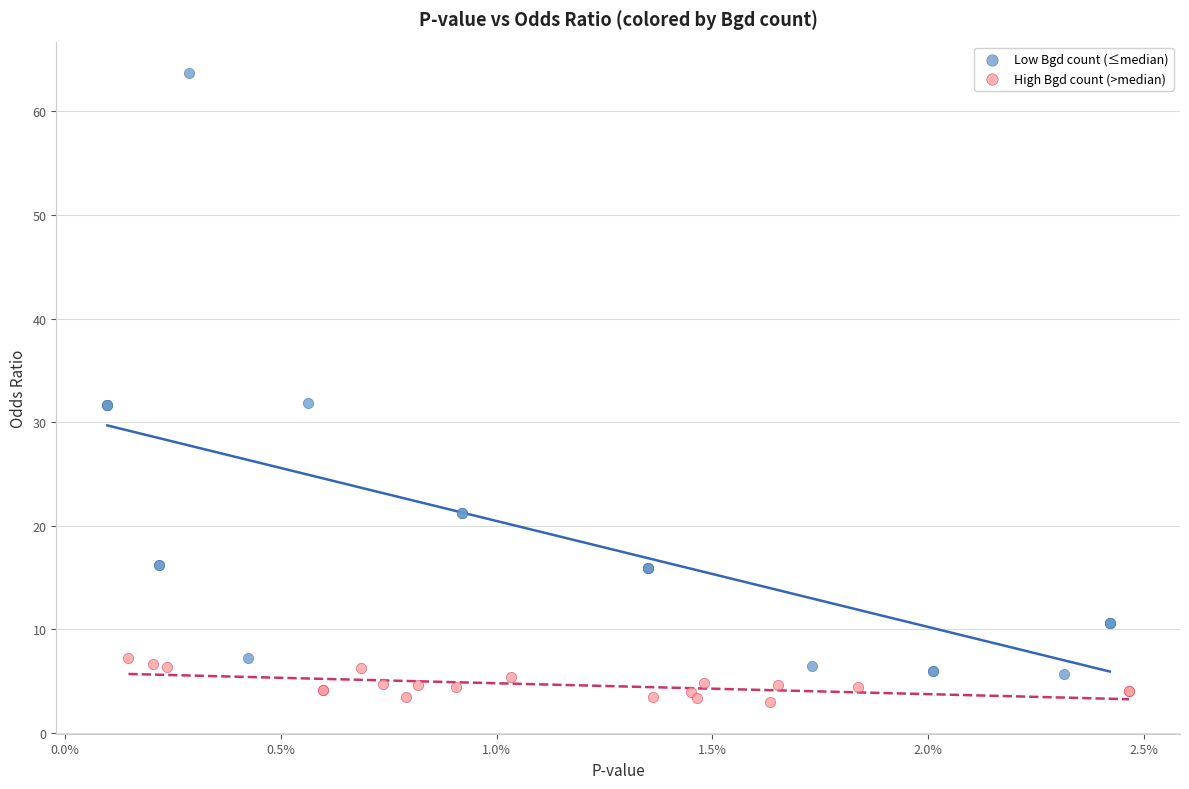

What are all the series names shown in the legend?

Low Bgd count (≤median), High Bgd count (>median)